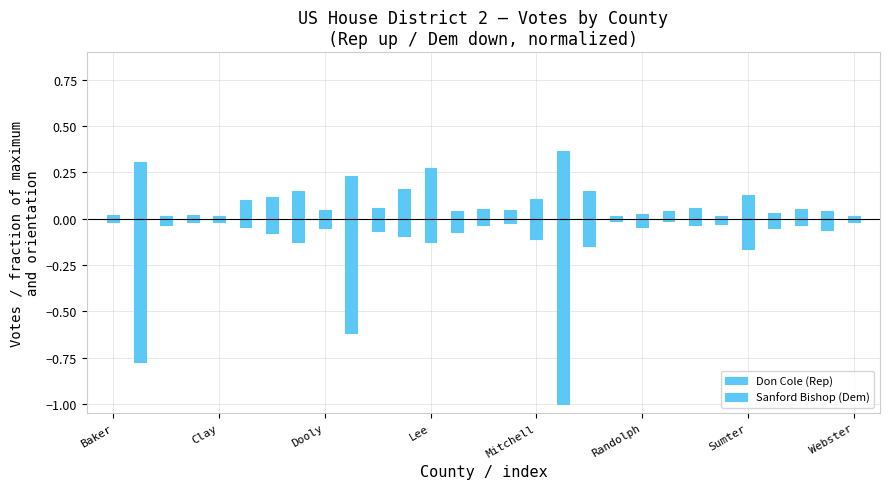

Between 21 and 25, which is larger?

21